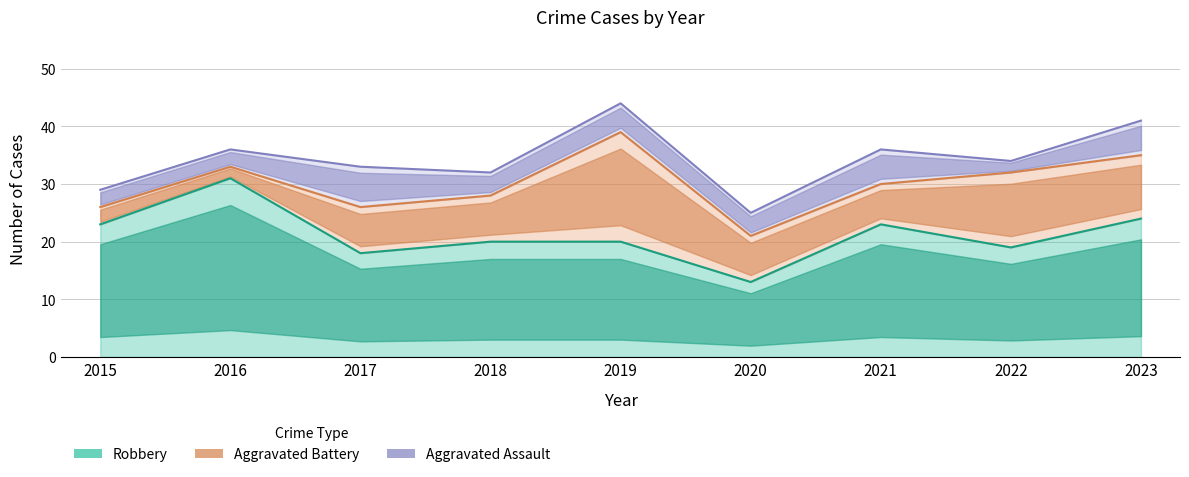

True or false: Robbery and Aggravated Battery cross at least once.

False